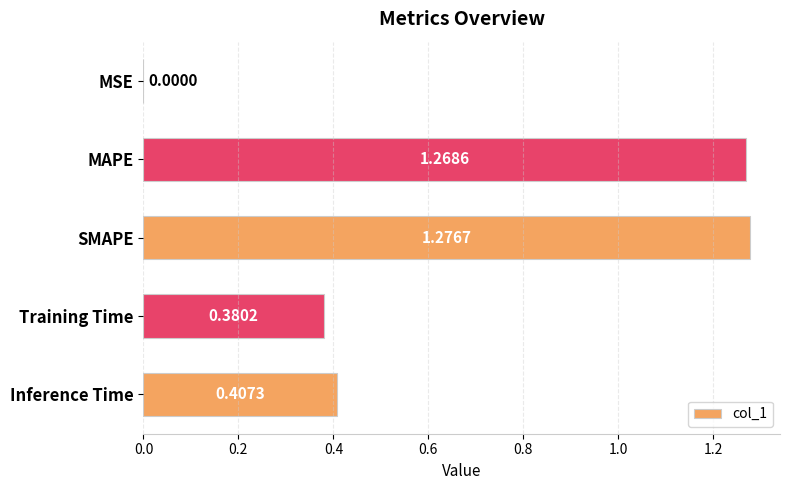

What is the change in value from MSE to MAPE?

+1.3